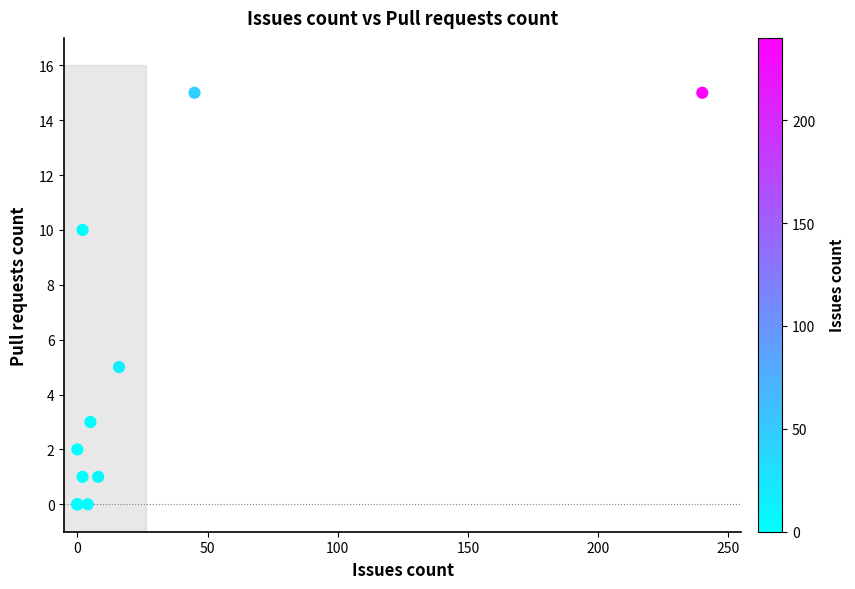

What Y value in the scatter plot is closest to 7?

5